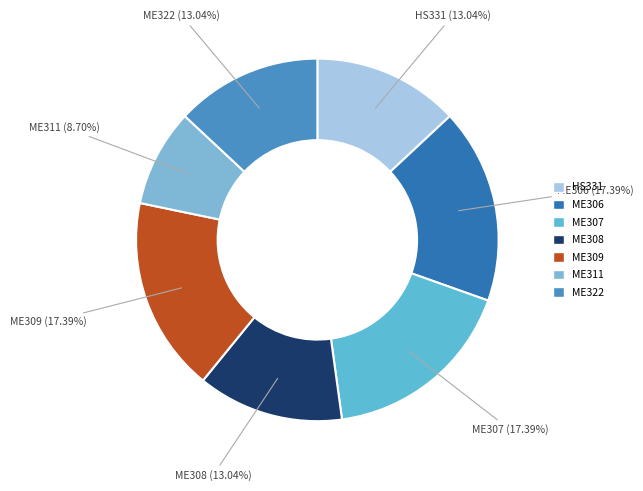

To the nearest percent, what portion does ME311 represent?

9%